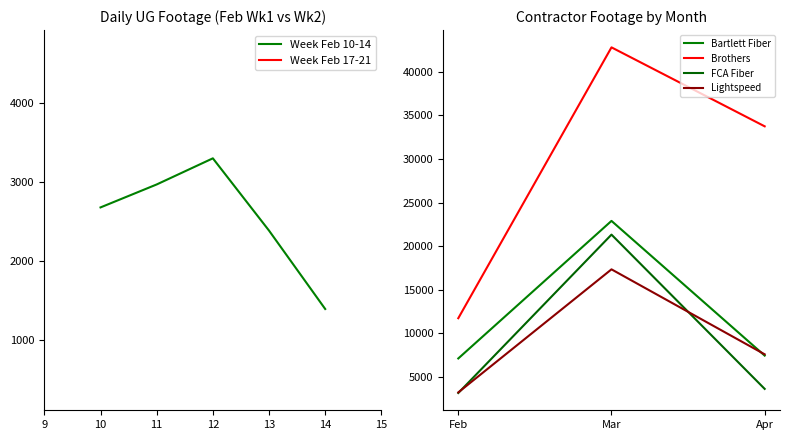

The value of Week Feb 10-14 at 12 is 3297. True or false?

True